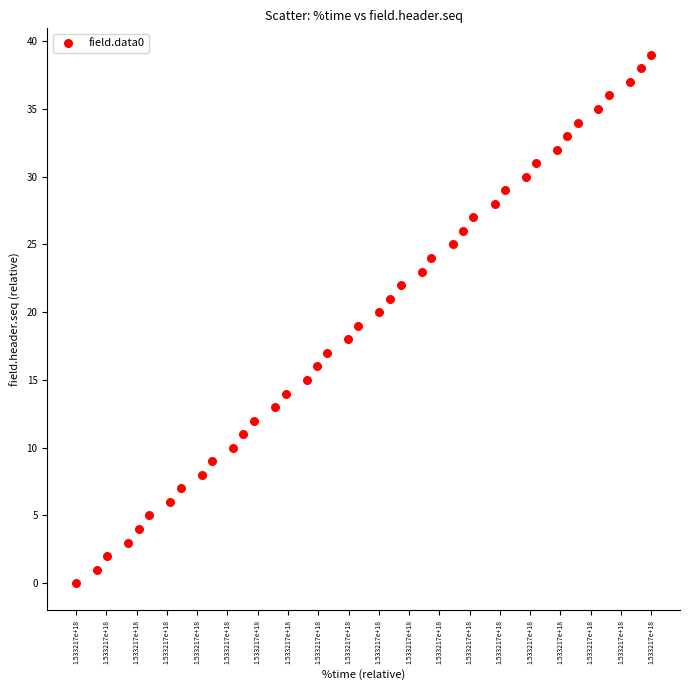

What is the range of Y values (max minus min)?

39